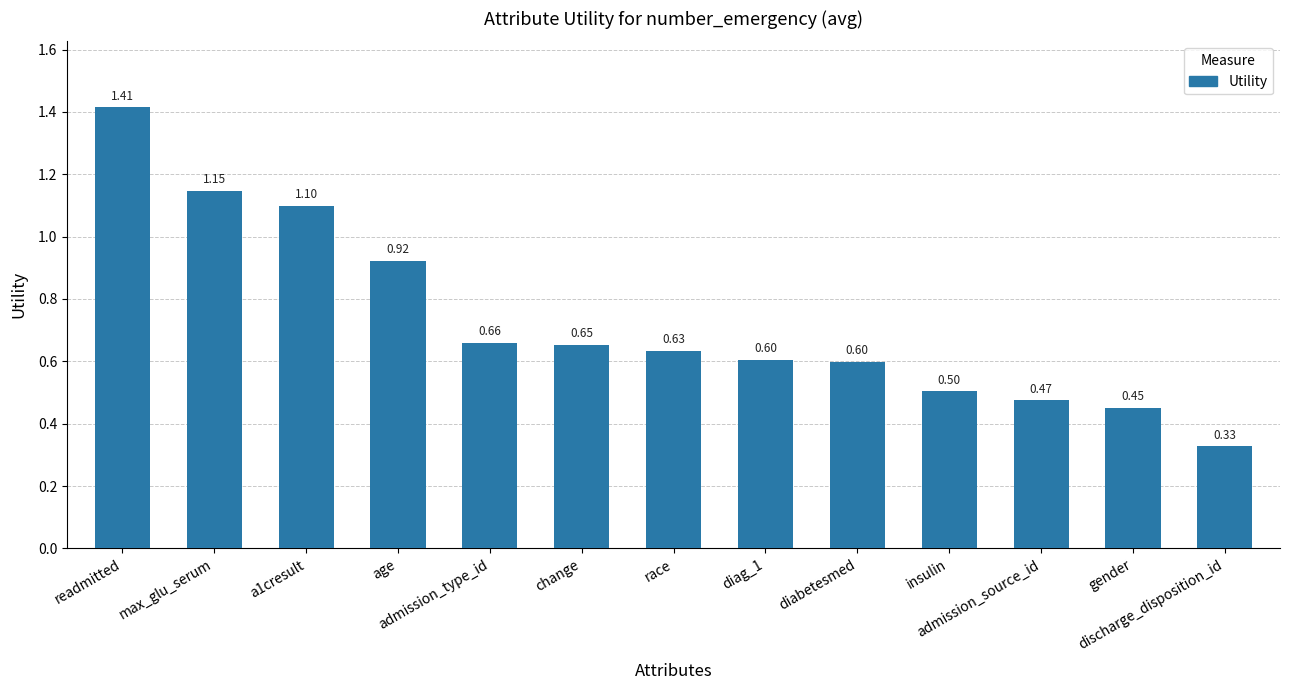

Where is the data nearest to the value 0?

discharge_disposition_id